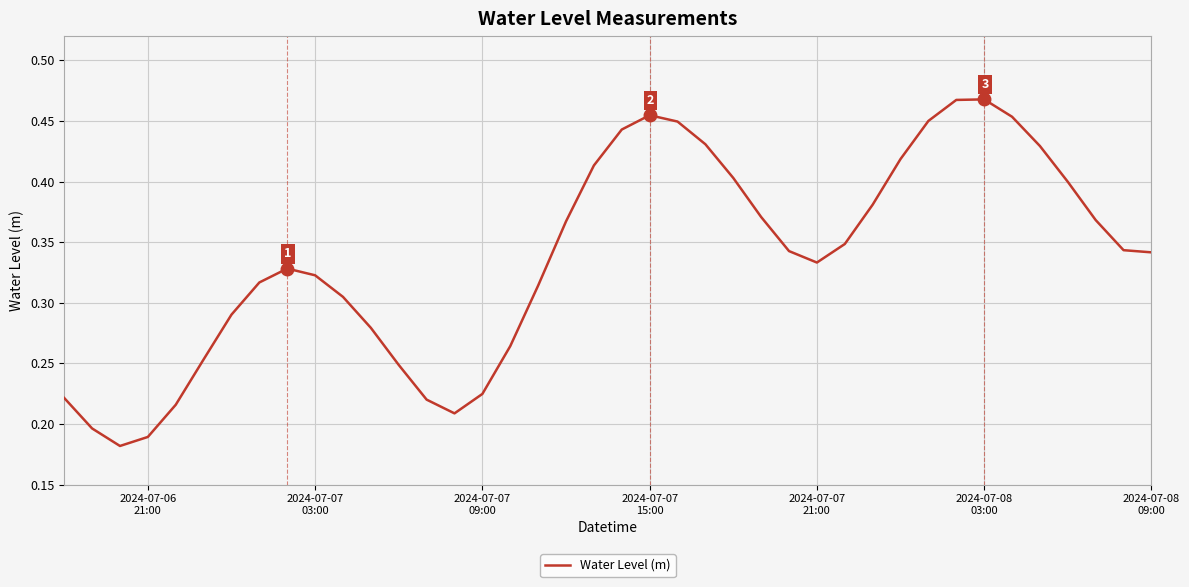

How many lines are shown in the chart?

1